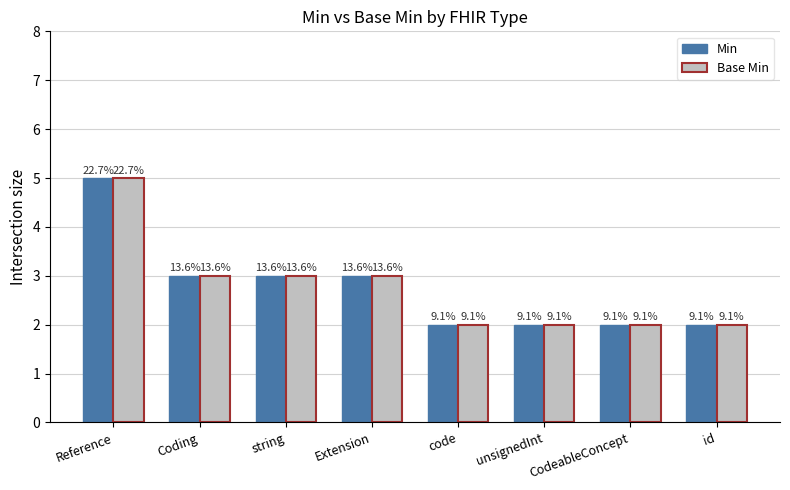

What is the difference between the Min values at Extension and Reference?

2